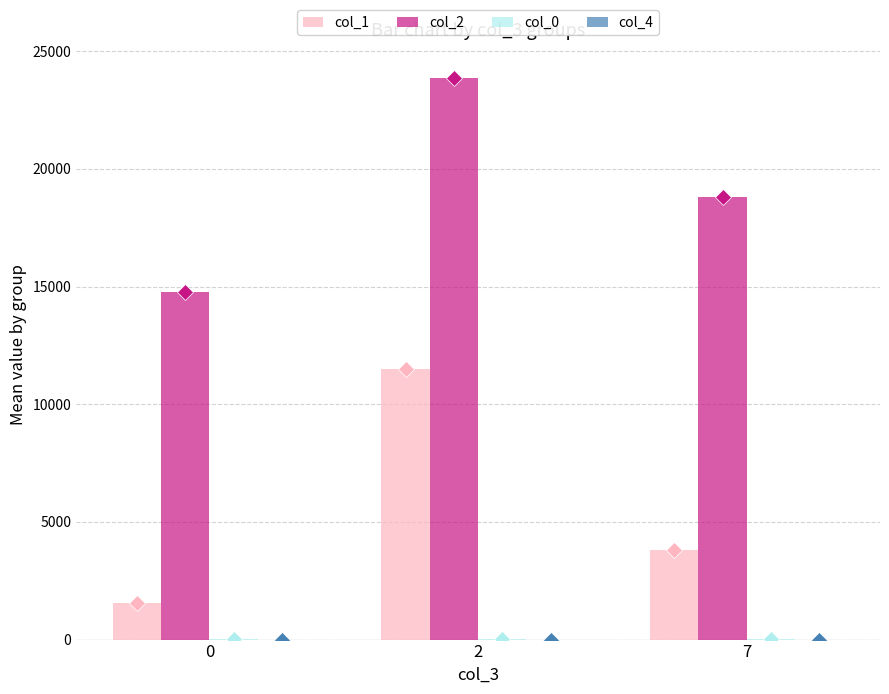

What is the spread (max minus min) of values at 7?

18782.2